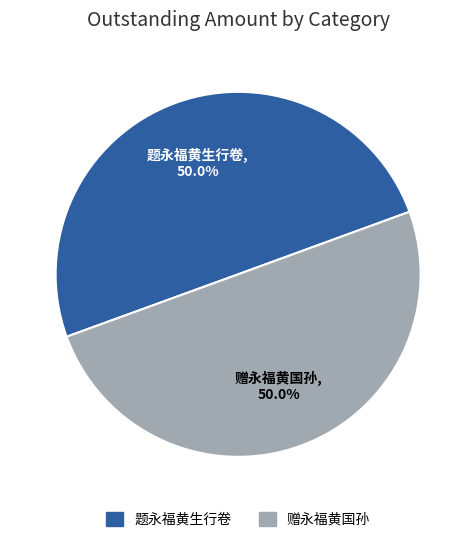

What is the largest slice in the pie chart?

赠永福黄国孙